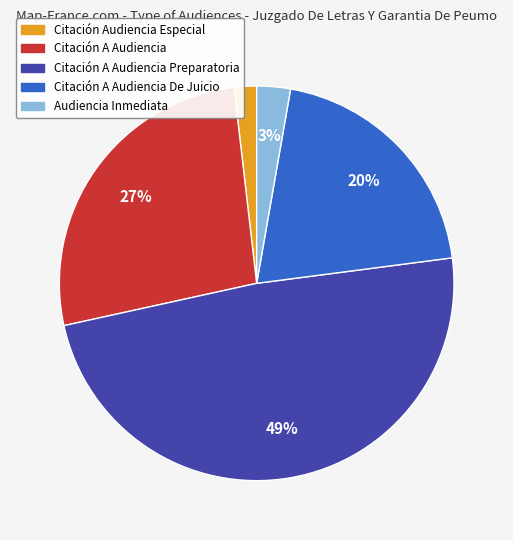

Is there a majority slice in this chart?

No